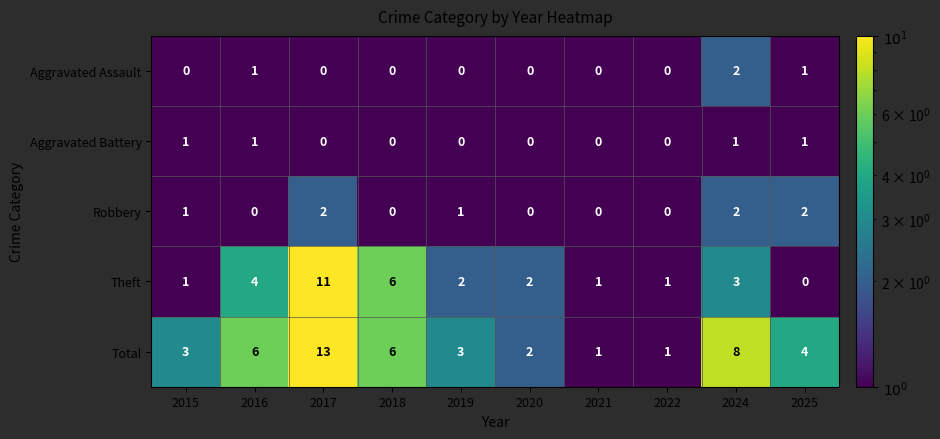

Is it true that Aggravated Assault equals -1 at 2019?

False